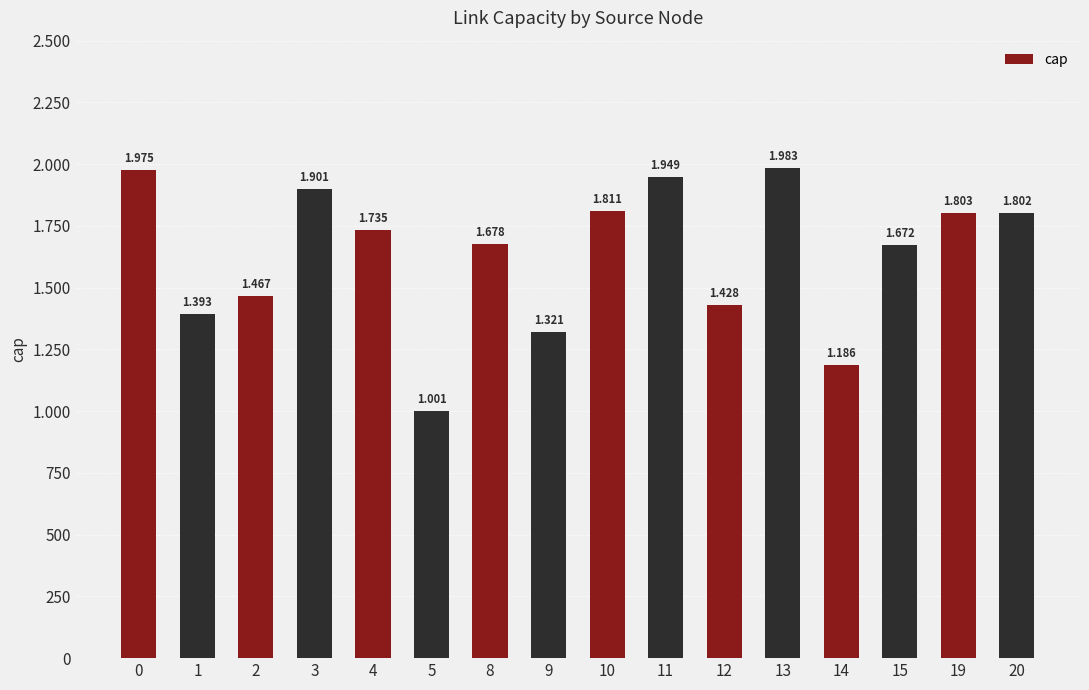

What is the change in value from 0 to 5?

-974